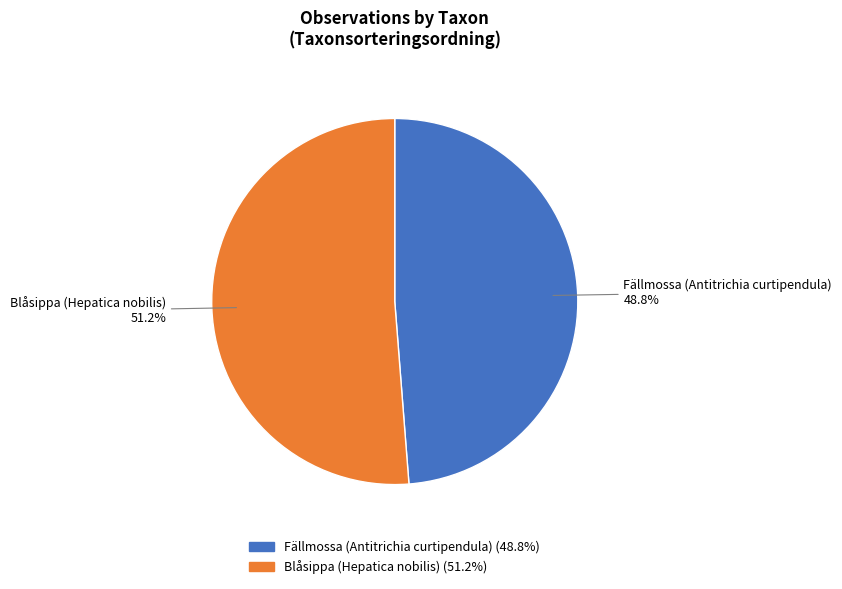

What percentage is the Blåsippa (Hepatica nobilis) slice, to the nearest percent?

51%